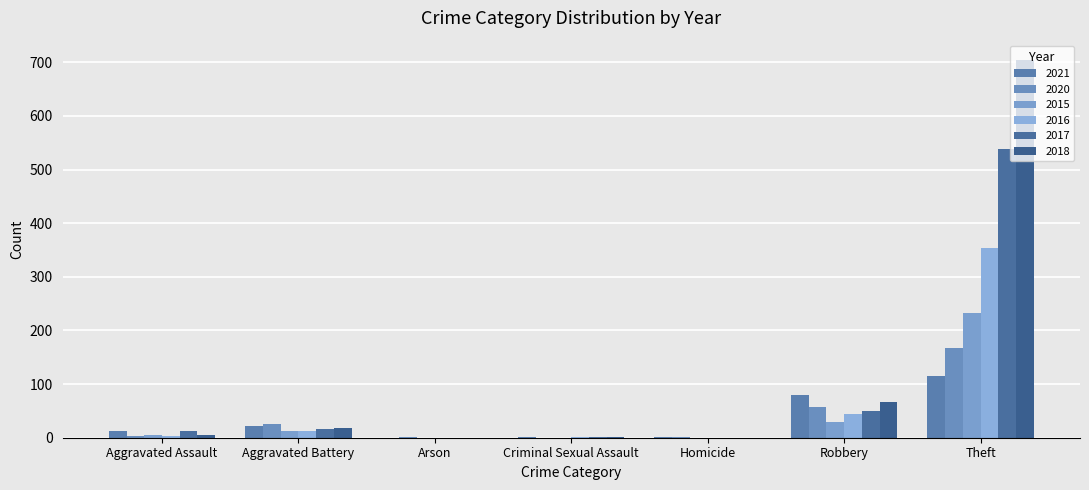

Count the number of data series in this chart.

6